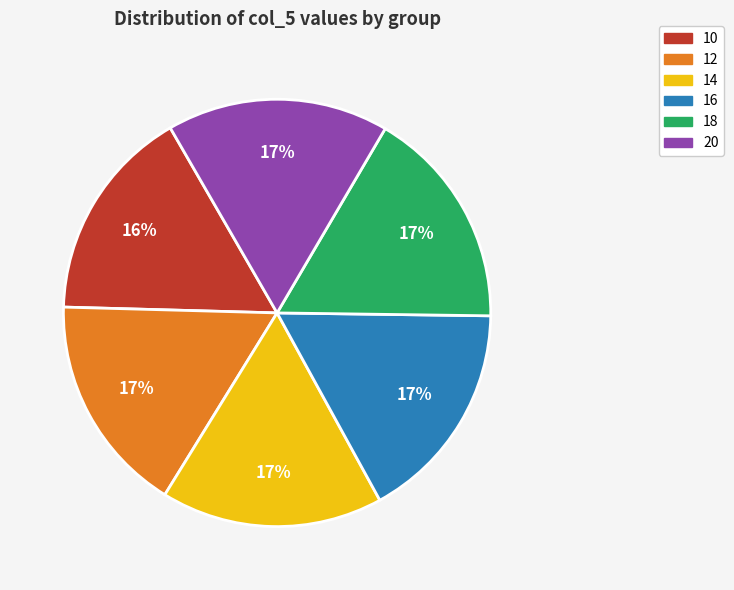

Do 12 and 18 together represent more than half of the pie?

No